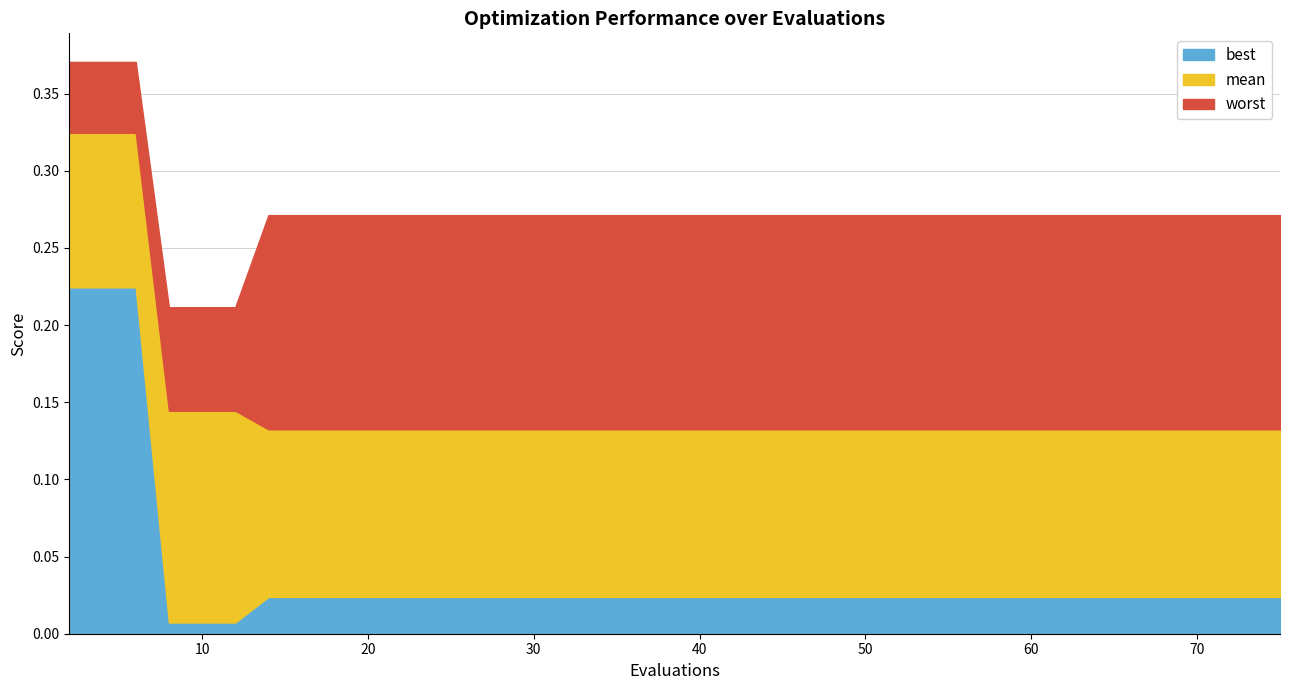

At 18, list the series in order from largest to smallest.

worst, mean, best